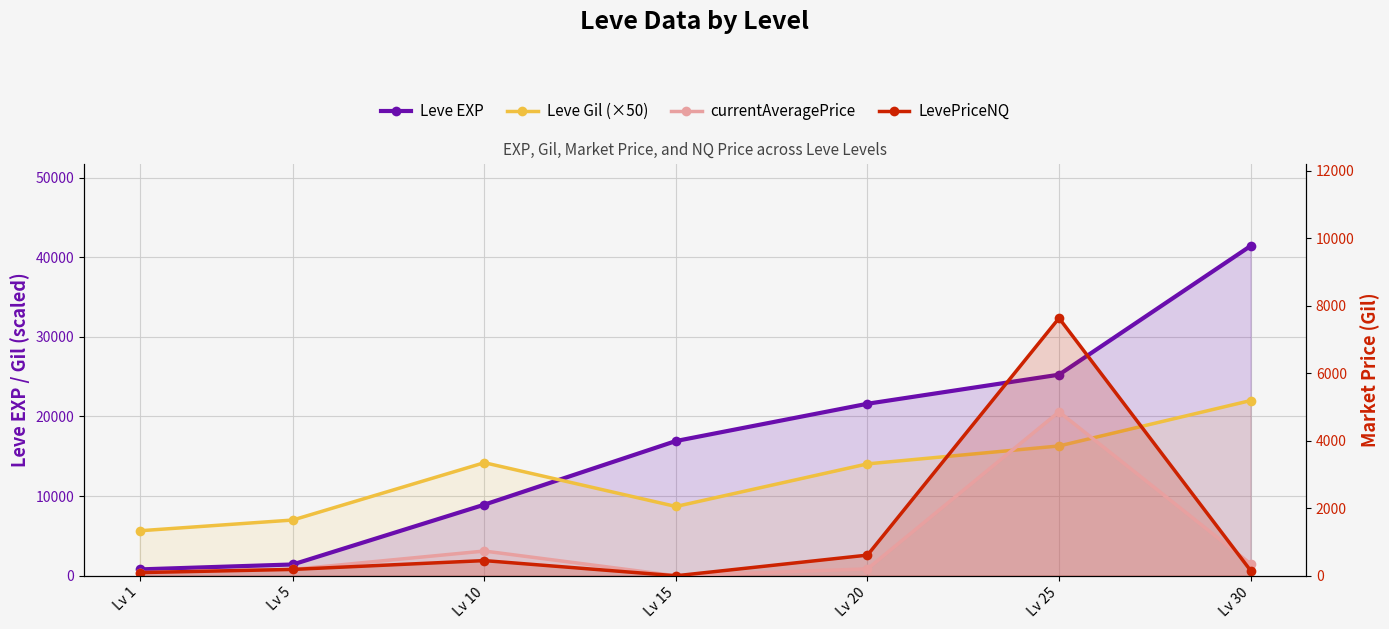

In currentAveragePrice, how many points are higher than both neighbors (excluding endpoints)?

2